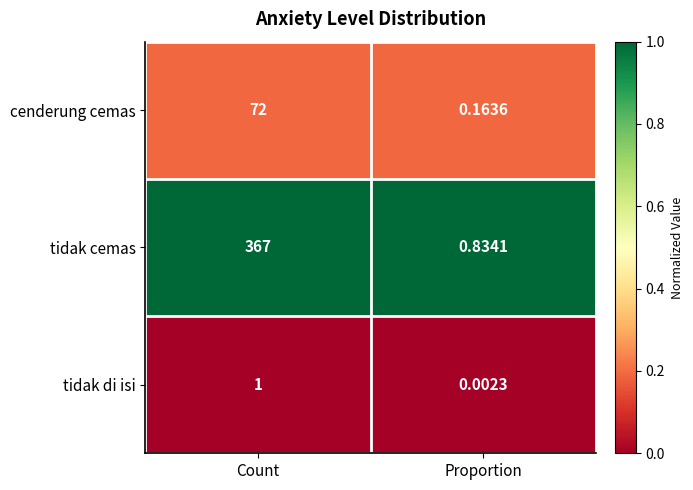

At which label is tidak cemas closest to 183?

Proportion